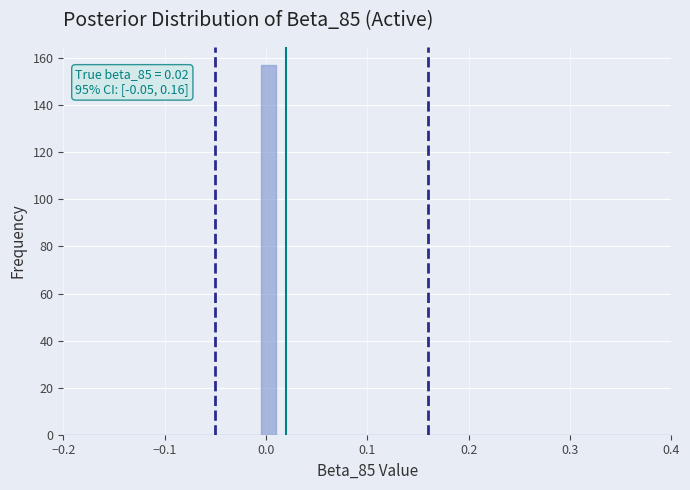

Around what value on the x-axis is the tallest bar? Give the approximate position of its centre, as read against the axis.

0.00